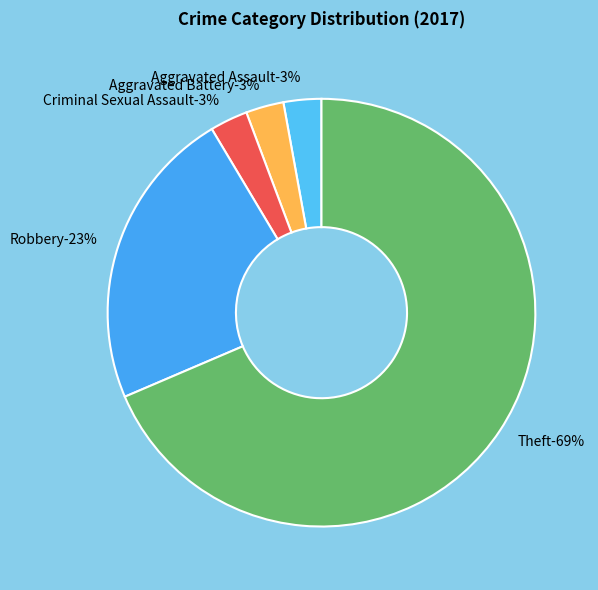

Combined, do Aggravated Battery and Homicide account for over 50%?

No